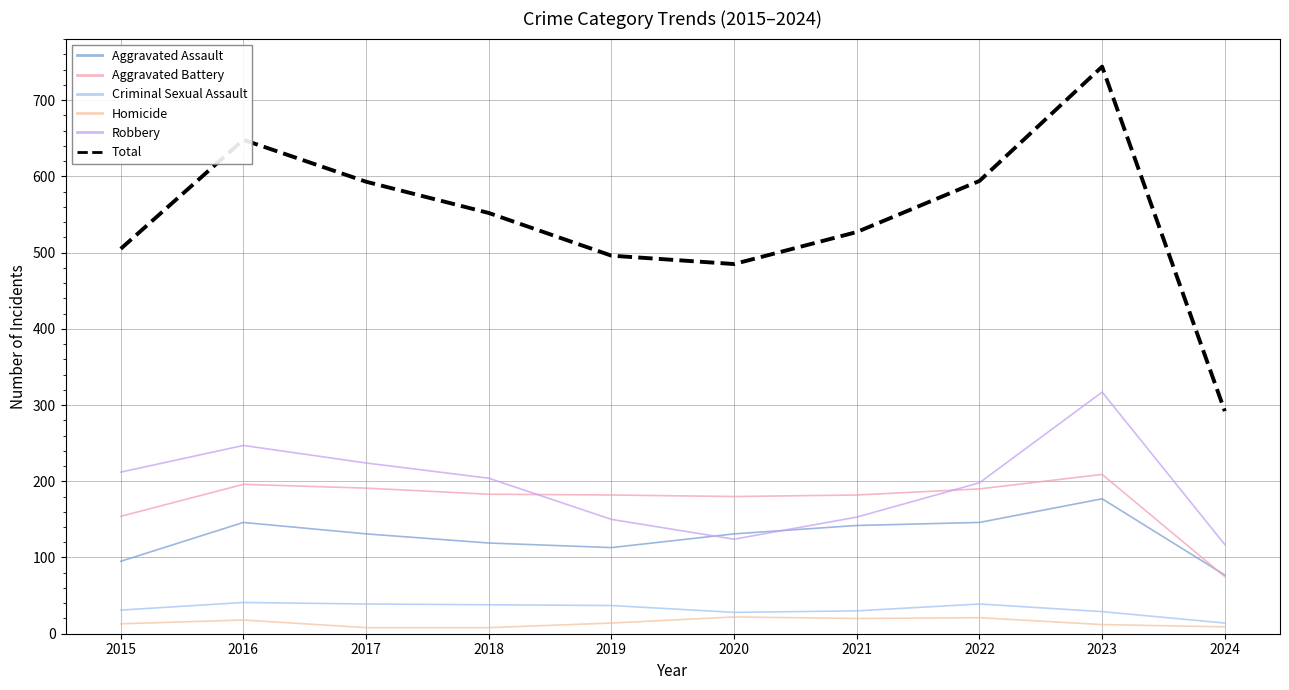

Reading left to right, transcribe all the data shown in this chart.

Aggravated Assault: 2015=95	2016=146	2017=131	2018=119	2019=113	2020=131	2021=142	2022=146	2023=177	2024=77
Aggravated Battery: 2015=154	2016=196	2017=191	2018=183	2019=182	2020=180	2021=182	2022=190	2023=209	2024=75
Criminal Sexual Assault: 2015=31	2016=41	2017=39	2018=38	2019=37	2020=28	2021=30	2022=39	2023=29	2024=14
Homicide: 2015=13	2016=18	2017=8	2018=8	2019=14	2020=22	2021=20	2022=21	2023=12	2024=9
Robbery: 2015=212	2016=247	2017=224	2018=204	2019=150	2020=124	2021=153	2022=198	2023=317	2024=117
Total: 2015=505	2016=648	2017=593	2018=552	2019=496	2020=485	2021=527	2022=594	2023=744	2024=292